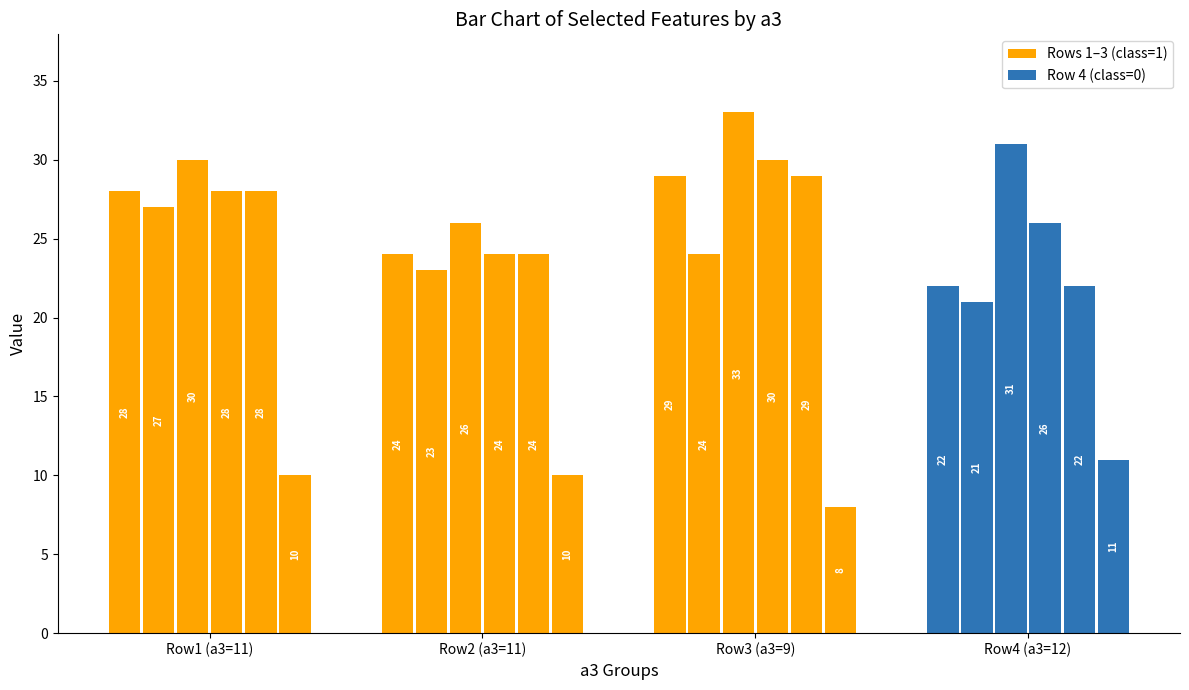

How many bars are there in each group?

6